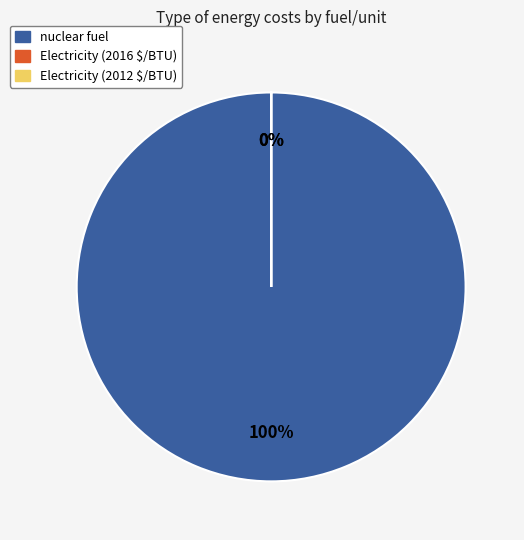

Is the sum of nuclear fuel and Electricity (2012 $/BTU) greater than half?

Yes